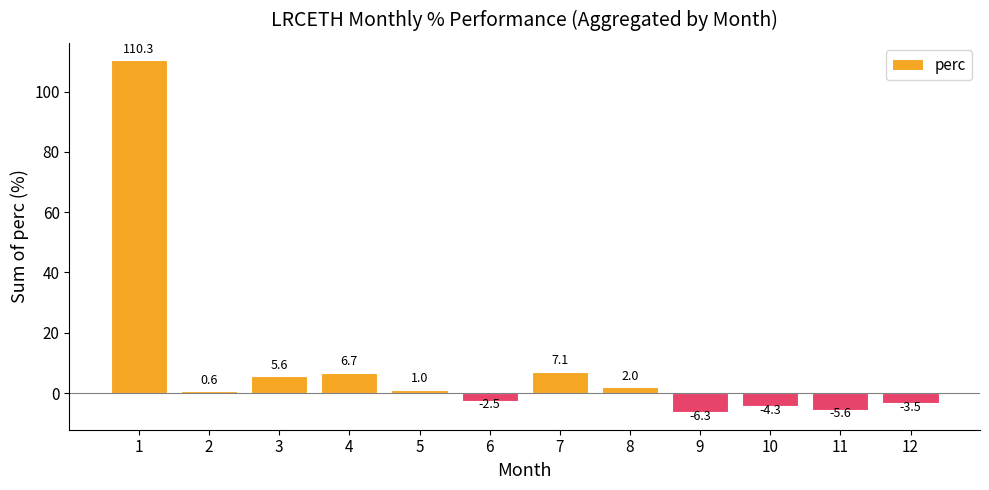

What is the minimum value shown in the chart?

-6.3